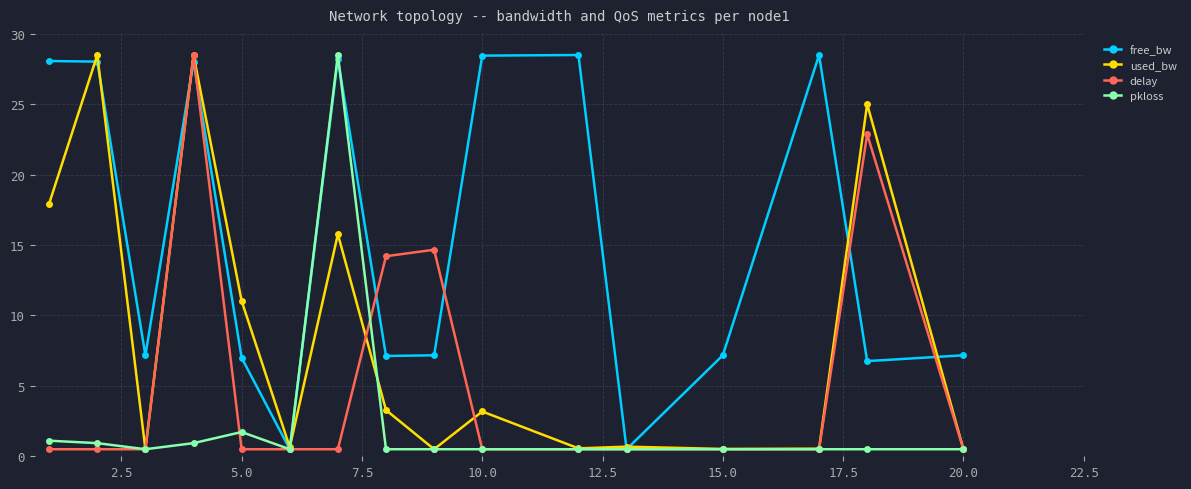

List the series in order of their overall mean, lowest first.

pkloss, delay, used_bw, free_bw